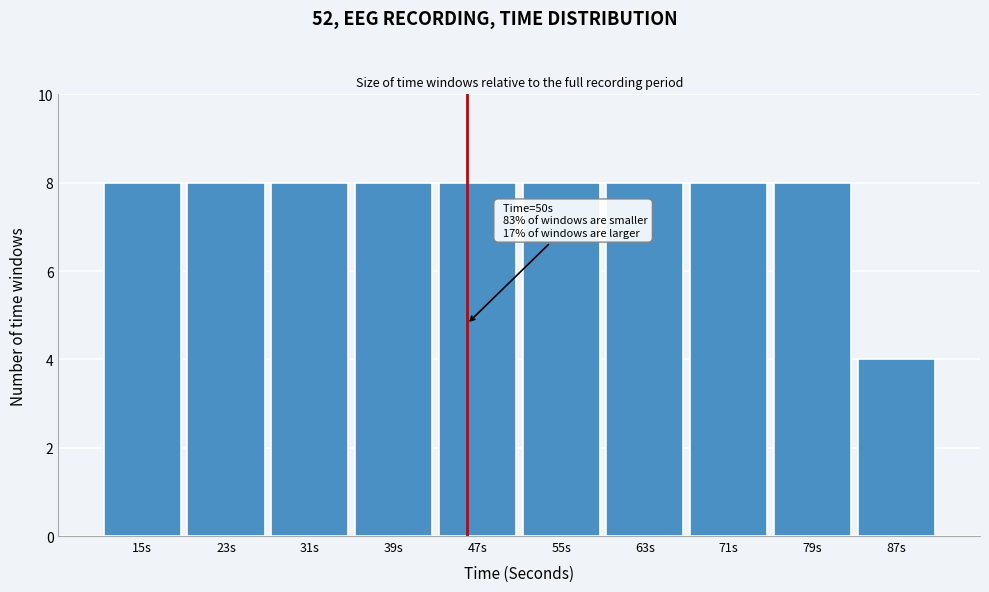

Reading right to left, list all the values displayed in this chart.

87s=4	79s=8	71s=8	63s=8	55s=8	47s=8	39s=8	31s=8	23s=8	15s=8